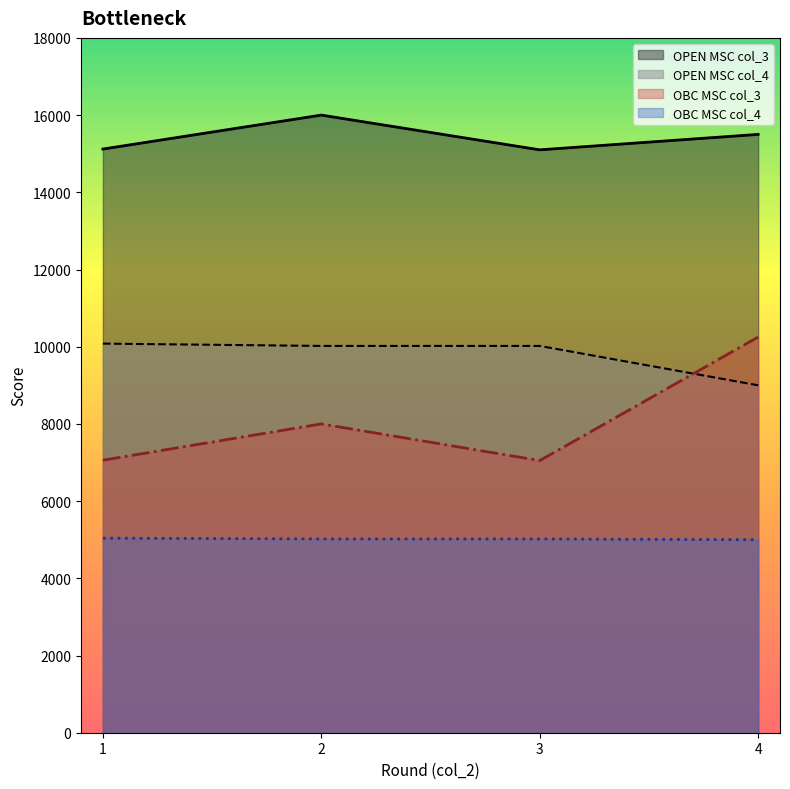

What value does the col_4 (OPEN) series have at 2?

10020